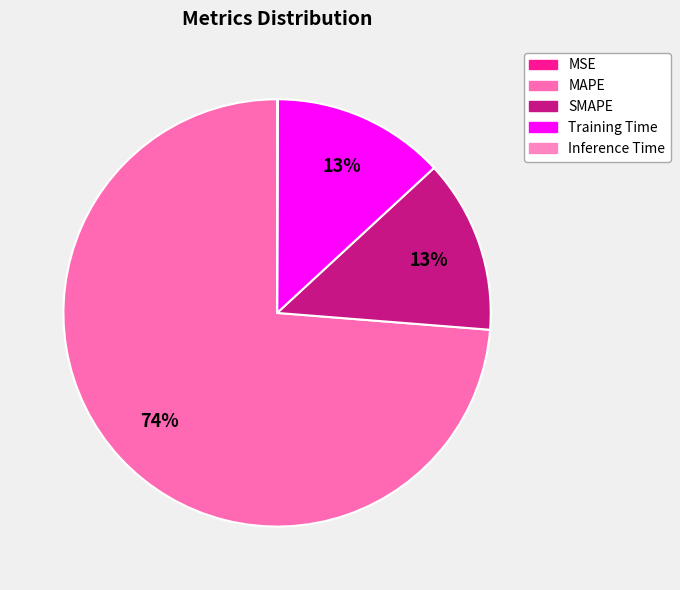

What percentage is NOT represented by MSE?

100.0%